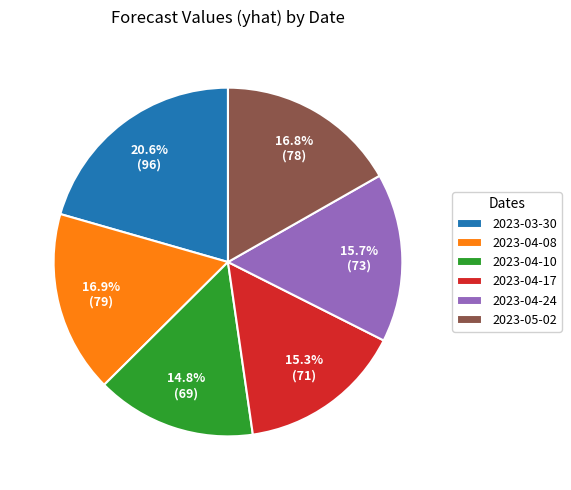

To the nearest percent, what is the average slice percentage?

17%